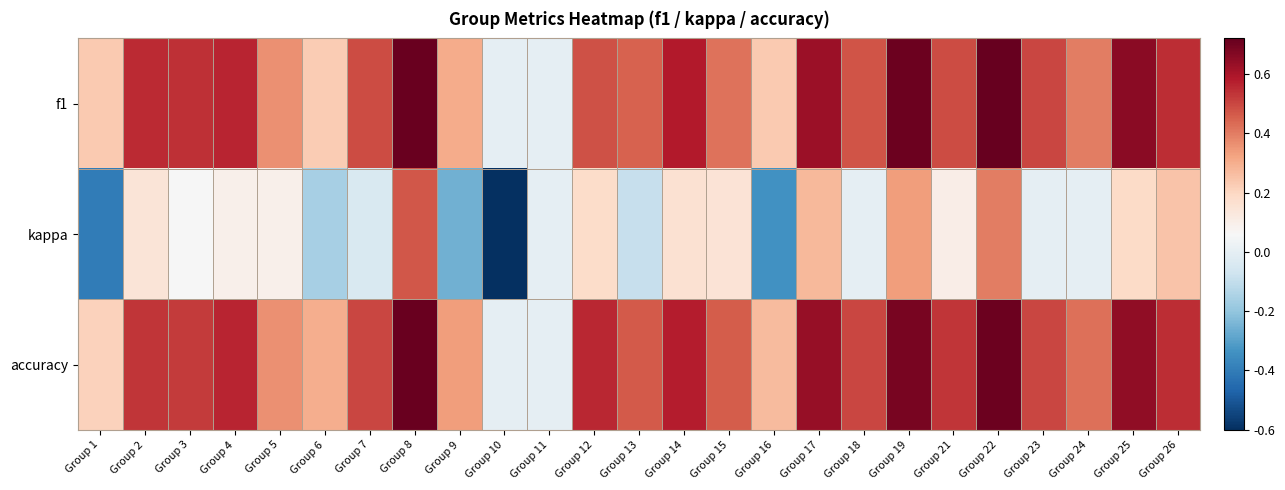

Which category has the highest value across all series?

Group 22